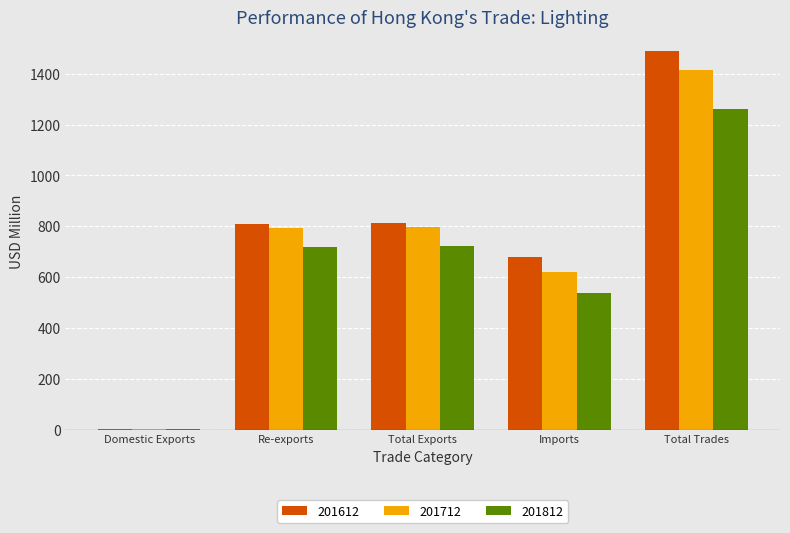

The value of 201612 at Imports is 678.3. True or false?

True